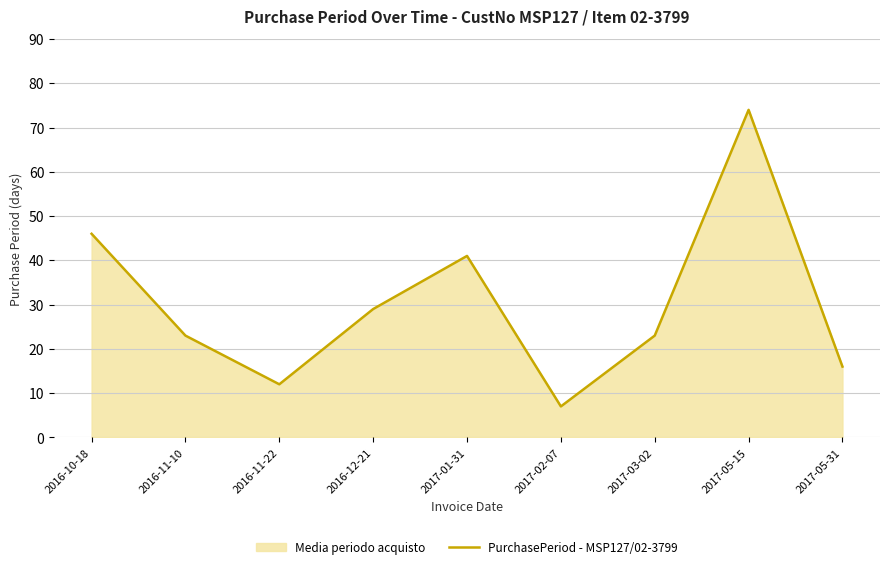

Reading left to right, extract all data points from this chart.

46	23	12	29	41	7	23	74	16